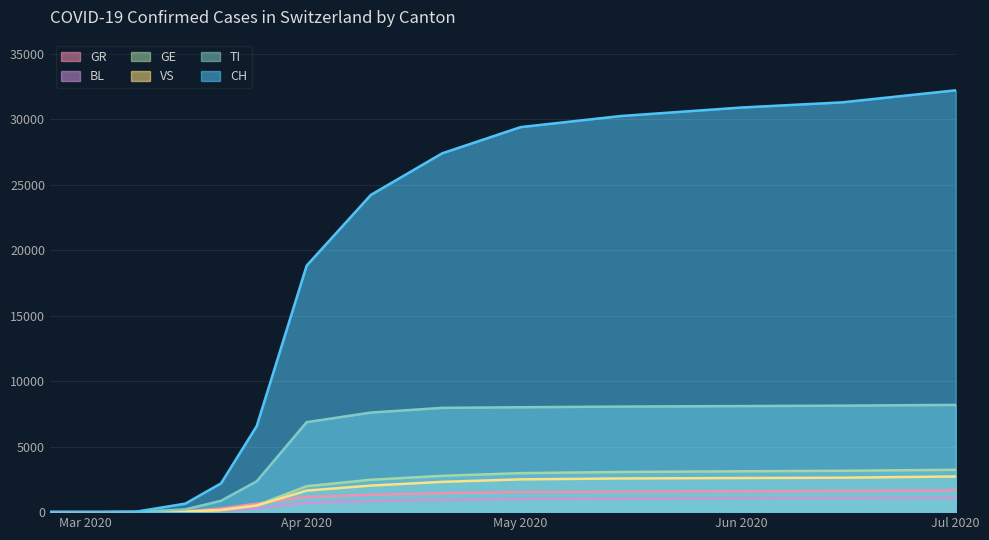

True or false: BL and GE intersect in this chart.

False